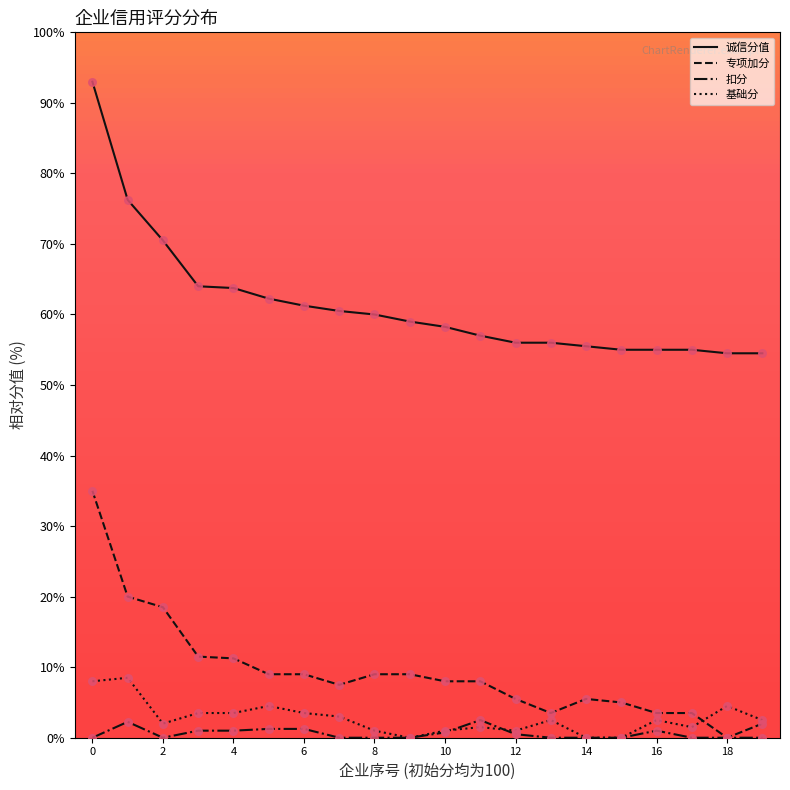

Which series has the largest total across all categories?

诚信分值